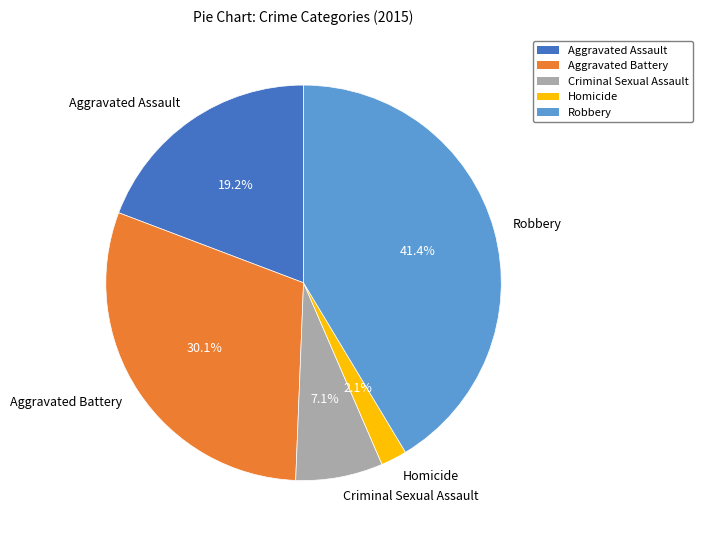

Which slice is the smallest?

Homicide